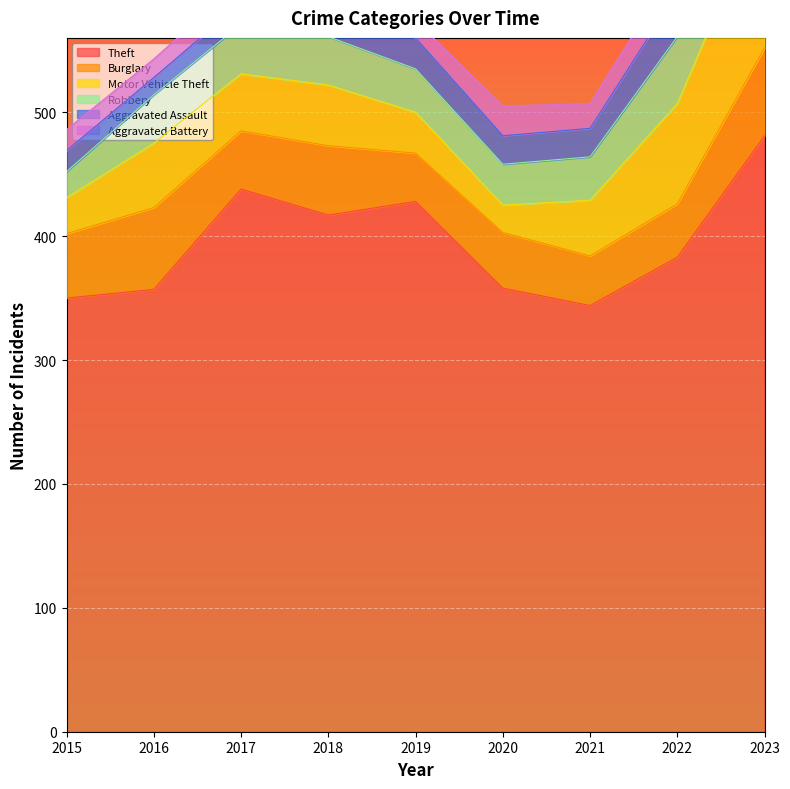

Reading right to left, list all the values displayed in this chart.

Theft: 2023=481	2022=383	2021=344	2020=358	2019=428	2018=417	2017=438	2016=357	2015=350
Burglary: 2023=71	2022=43	2021=40	2020=45	2019=39	2018=56	2017=47	2016=66	2015=52
Motor Vehicle Theft: 2023=120	2022=81	2021=45	2020=22	2019=33	2018=49	2017=46	2016=52	2015=29
Robbery: 2023=32	2022=54	2021=35	2020=33	2019=35	2018=39	2017=40	2016=39	2015=21
Aggravated Assault: 2023=21	2022=36	2021=23	2020=23	2019=25	2018=30	2017=17	2016=14	2015=17
Aggravated Battery: 2023=19	2022=23	2021=20	2020=24	2019=14	2018=13	2017=18	2016=15	2015=17